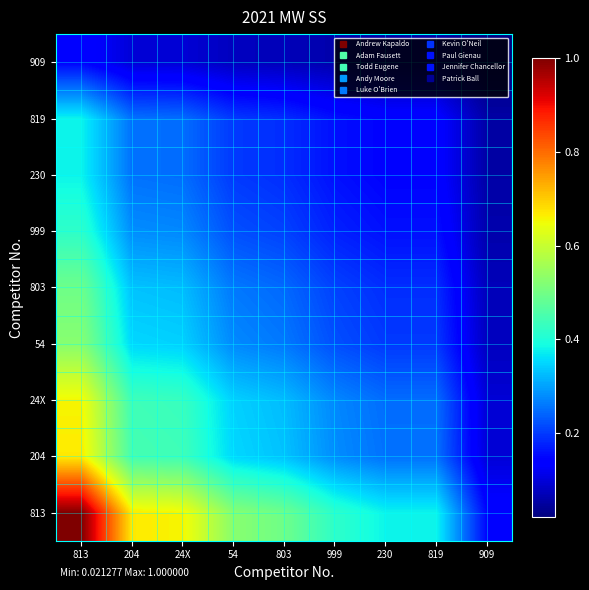

What is the greatest value displayed?

1.0